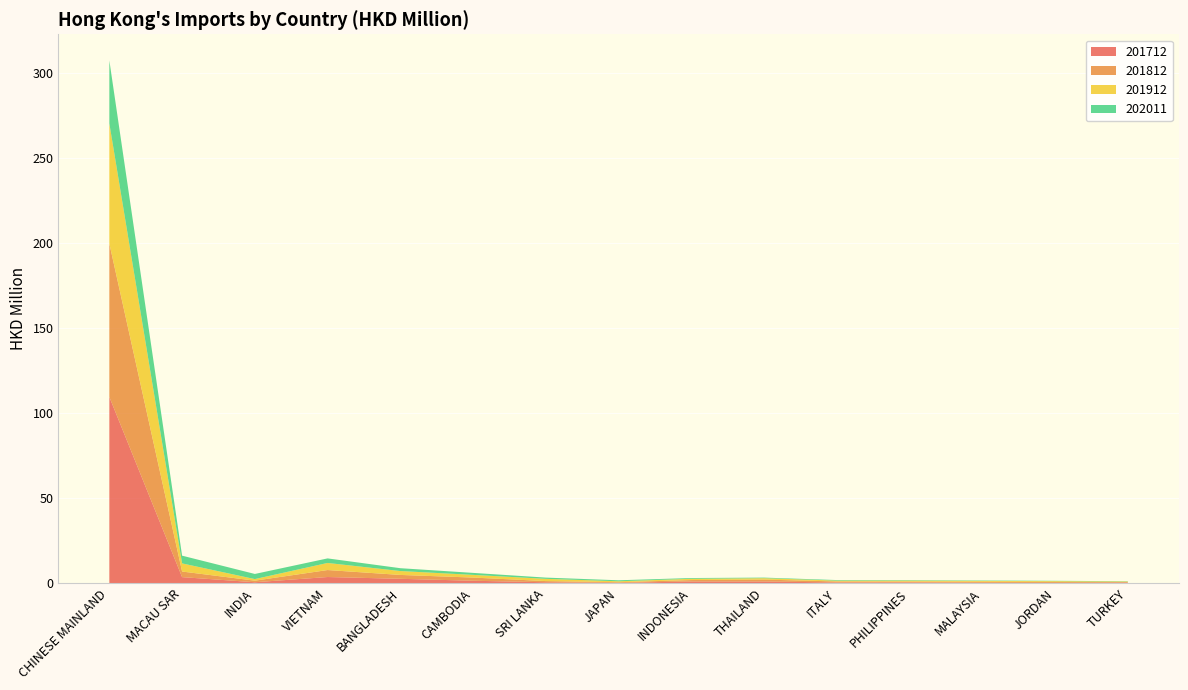

Reading left to right, transcribe all the data shown in this chart.

201712: 109.5	3.6	0.6	3.6	2.6	1.5	0.6	0.2	1.0	1.0	0.4	0.5	0.2	0.2	0.4
201812: 90.2	3.3	0.9	4.1	2.3	1.9	0.7	0.4	0.8	1.1	0.6	0.5	0.6	0.6	0.3
201912: 70.6	4.8	0.9	4.2	2.3	1.6	1.3	0.5	0.7	0.8	0.5	0.6	0.5	0.5	0.3
202011: 37.0	4.5	3.0	2.7	1.7	1.2	0.7	0.6	0.5	0.3	0.3	0.3	0.2	0.2	0.2